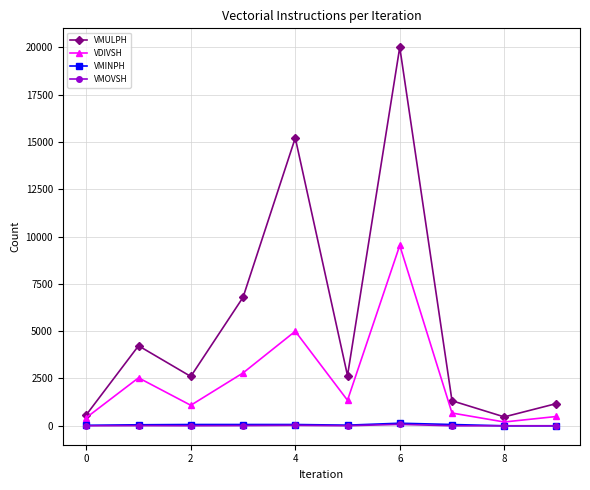

True or false: VMOVSH and VMULPH cross at least once.

False